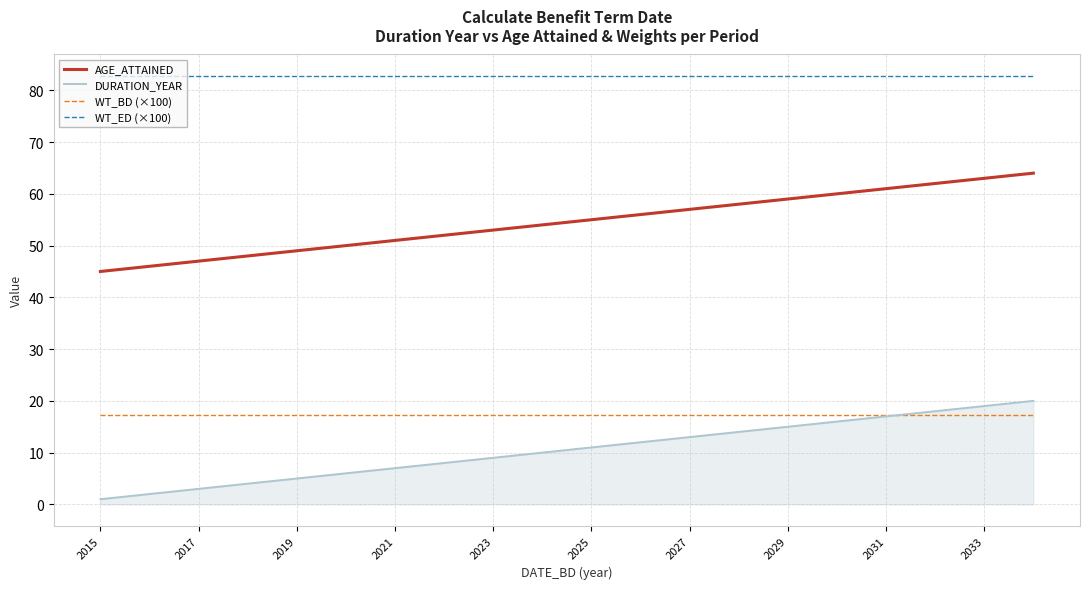

How many series are shown in this chart?

4